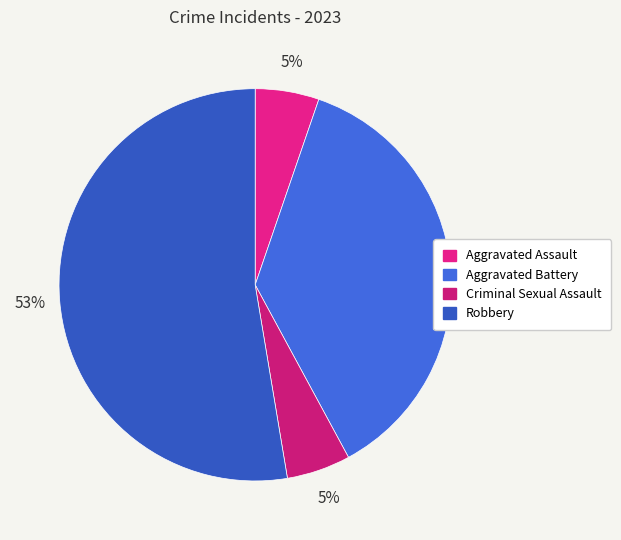

True or false: Aggravated Battery accounts for 28% of the total.

False